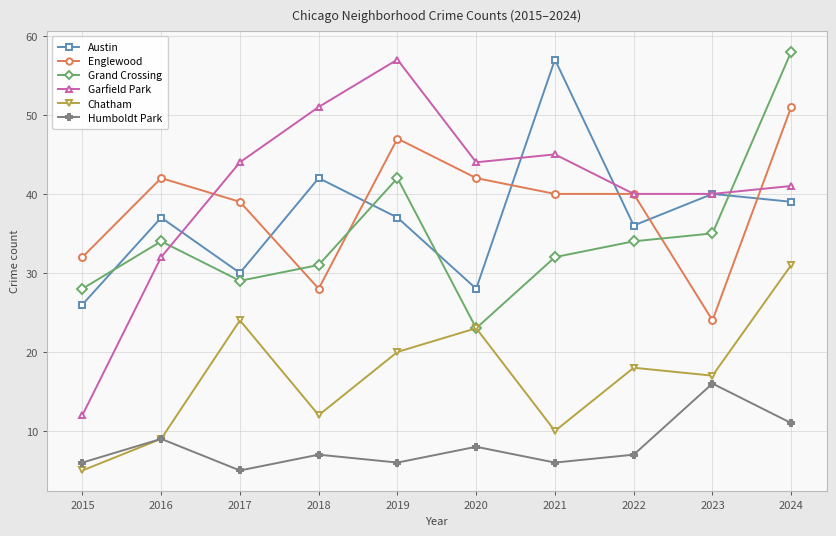

Which series has the largest total across all categories?

Garfield Park